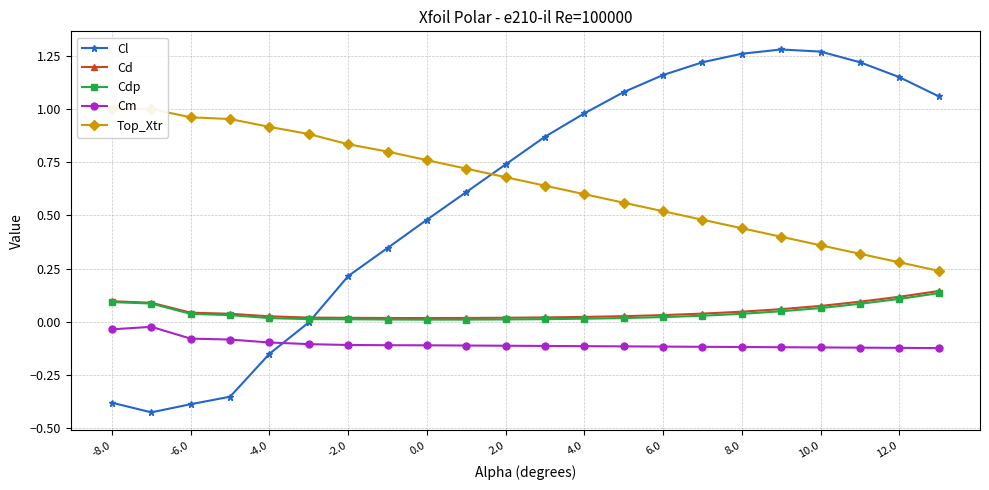

Reading left to right, transcribe all the data shown in this chart.

Cl: -0.4	-0.4	-0.4	-0.4	-0.1	-0.0	0.2	0.3	0.5	0.6	0.7	0.9	1.0	1.1	1.2	1.2	1.3	1.3	1.3	1.2	1.1	1.1
Cd: 0.1	0.1	0.0	0.0	0.0	0.0	0.0	0.0	0.0	0.0	0.0	0.0	0.0	0.0	0.0	0.0	0.0	0.1	0.1	0.1	0.1	0.1
Cdp: 0.1	0.1	0.0	0.0	0.0	0.0	0.0	0.0	0.0	0.0	0.0	0.0	0.0	0.0	0.0	0.0	0.0	0.1	0.1	0.1	0.1	0.1
Cm: -0.0	-0.0	-0.1	-0.1	-0.1	-0.1	-0.1	-0.1	-0.1	-0.1	-0.1	-0.1	-0.1	-0.1	-0.1	-0.1	-0.1	-0.1	-0.1	-0.1	-0.1	-0.1
Top_Xtr: 1.0	1.0	1.0	1.0	0.9	0.9	0.8	0.8	0.8	0.7	0.7	0.6	0.6	0.6	0.5	0.5	0.4	0.4	0.4	0.3	0.3	0.2